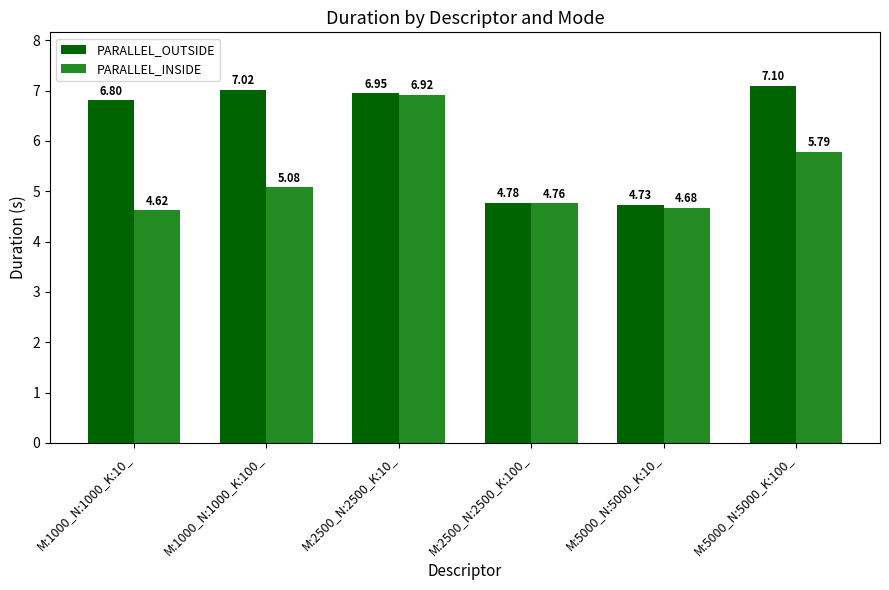

List the labels in order of PARALLEL_OUTSIDE value, largest first.

M:5000_N:5000_K:100_, M:1000_N:1000_K:100_, M:2500_N:2500_K:10_, M:1000_N:1000_K:10_, M:2500_N:2500_K:100_, M:5000_N:5000_K:10_